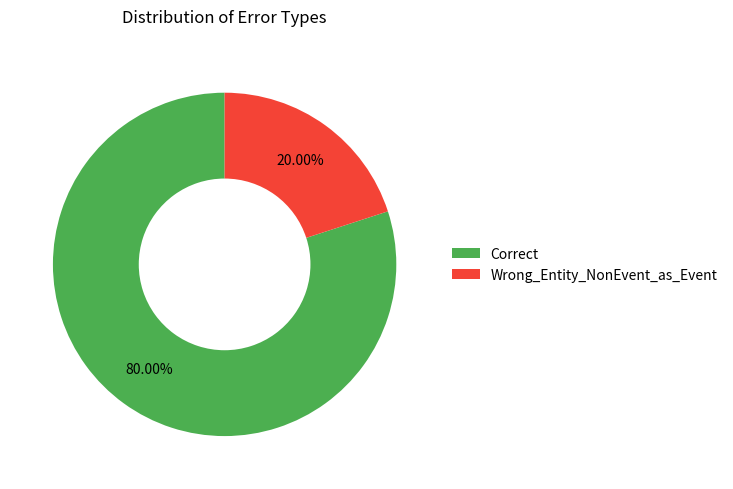

The Correct slice represents 90% of the pie. True or false?

False